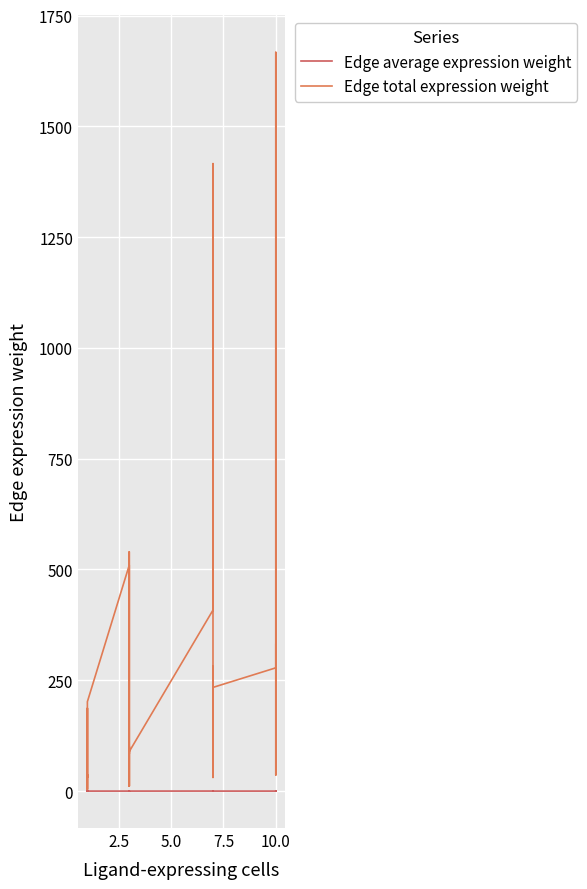

Rank the series at 10.0 from highest to lowest value.

Edge total expression weight, Edge average expression weight